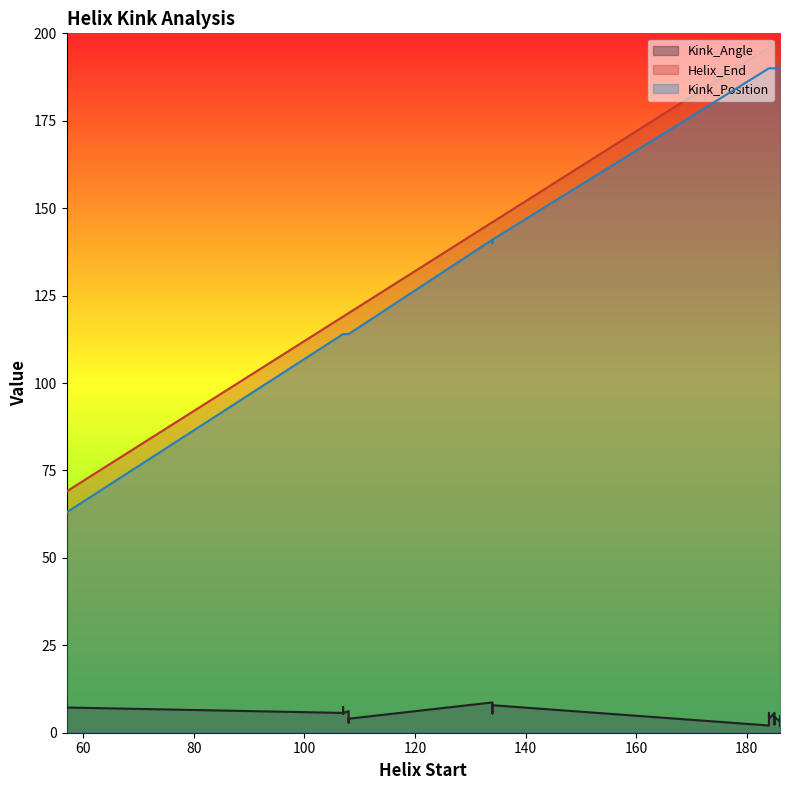

Does the chart have visible grid lines?

No